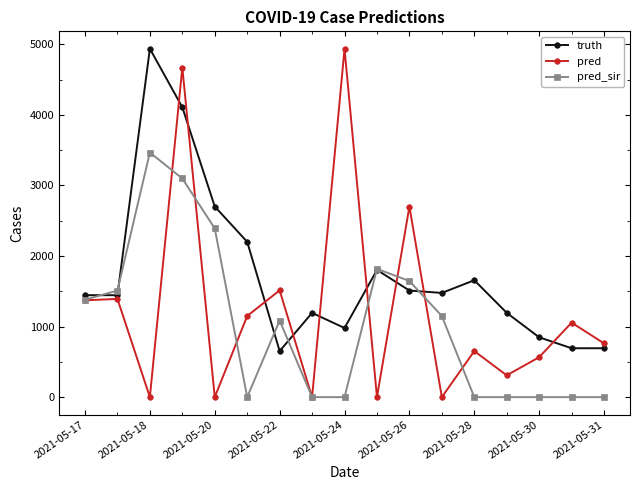

True or false: pred has more than 2 points higher than both neighbors.

True